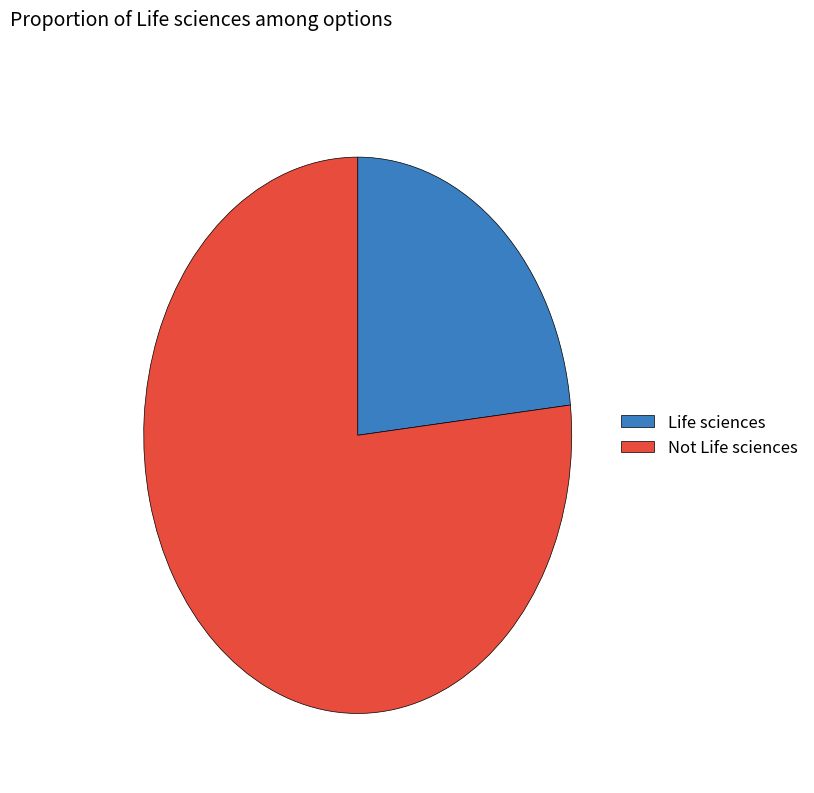

Which category accounts for the majority?

Not Life sciences